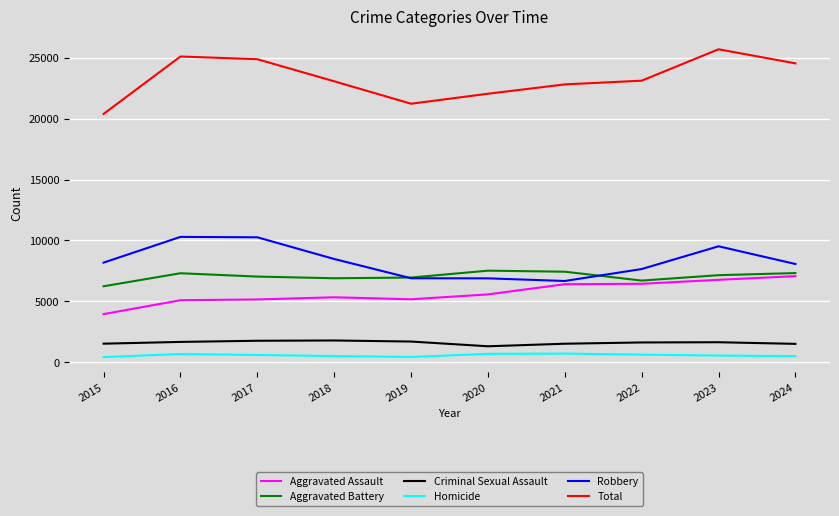

What is the average value of the Homicide series?

588